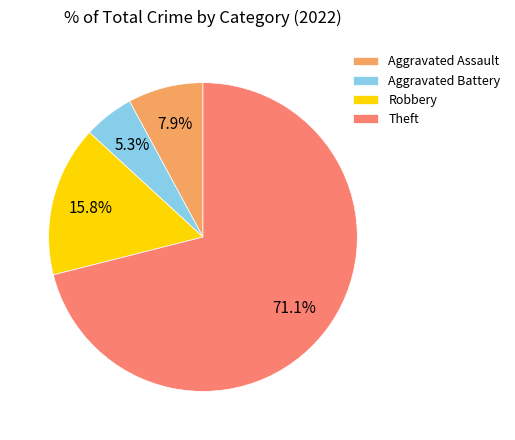

To the nearest percent, what is the difference between the Robbery and Theft slice percentages?

55%